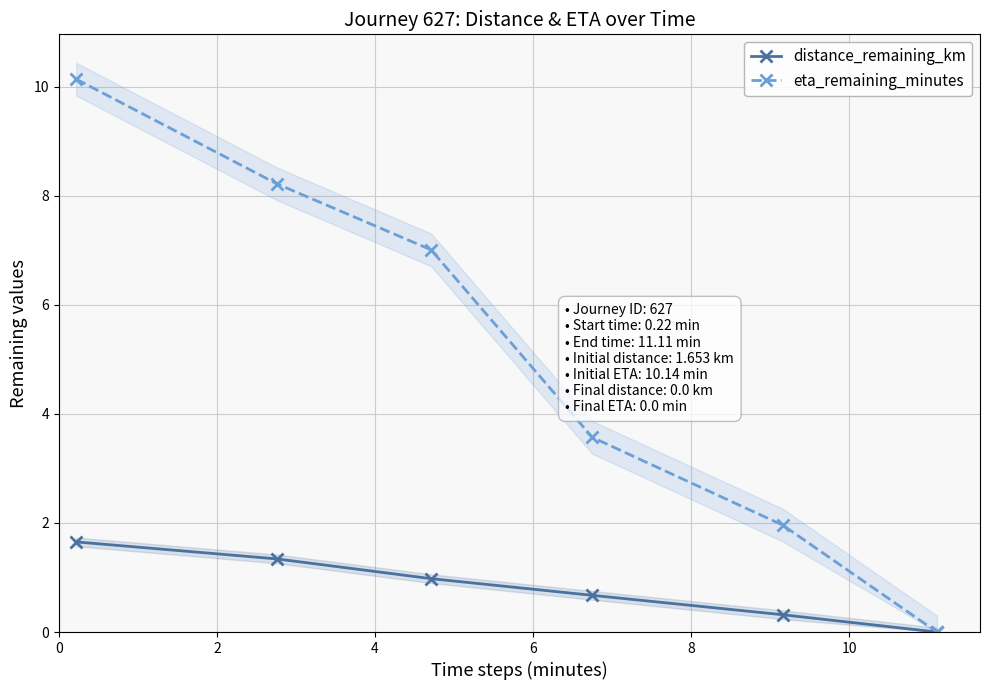

Rank the series by their maximum value, from highest to lowest.

eta_remaining_minutes, distance_remaining_km